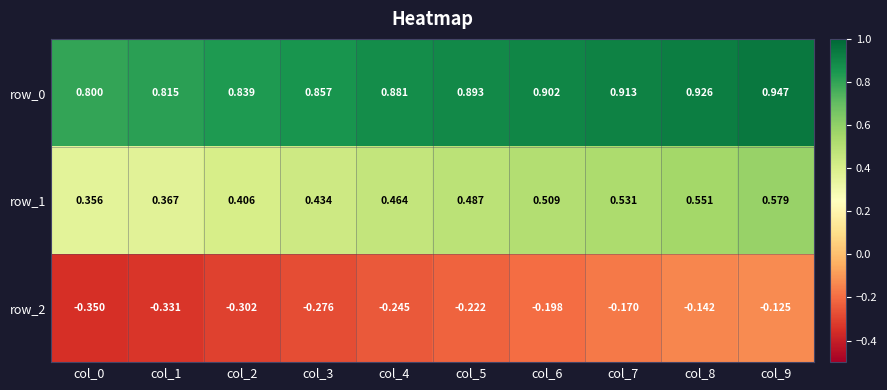

Is the value of row_1 at col_0 greater than the value of row_0 at col_1?

No